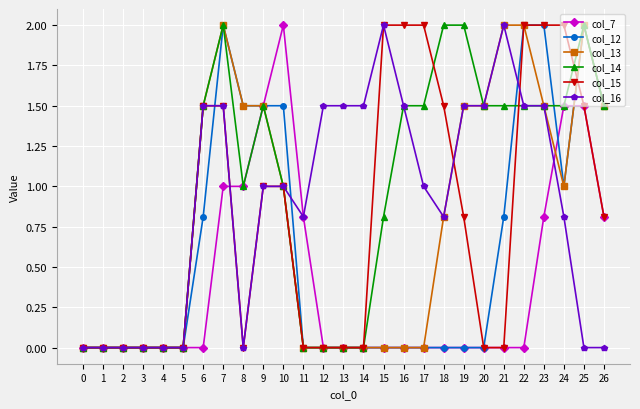

Is it true that col_16 equals 2.7 at 12?

False